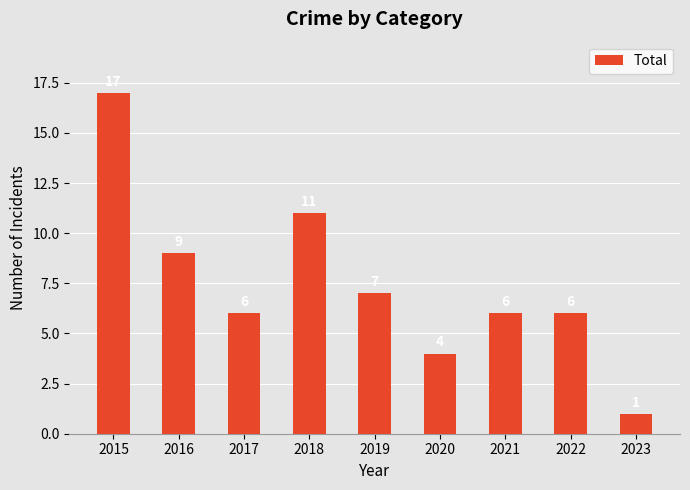

How many data points are less than 6?

2